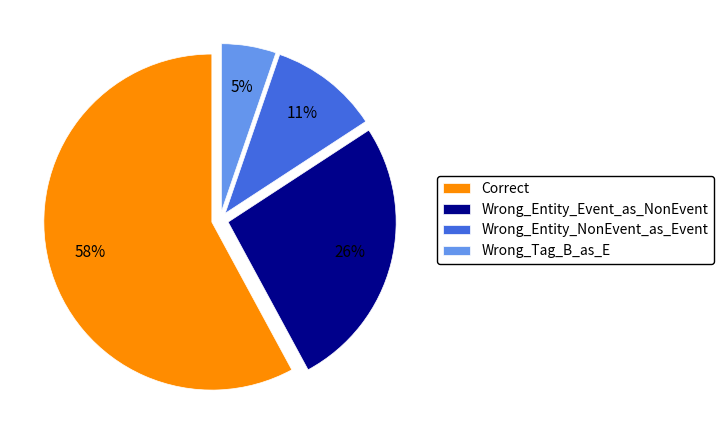

Which category has the smallest portion of the pie?

Wrong_Tag_B_as_E